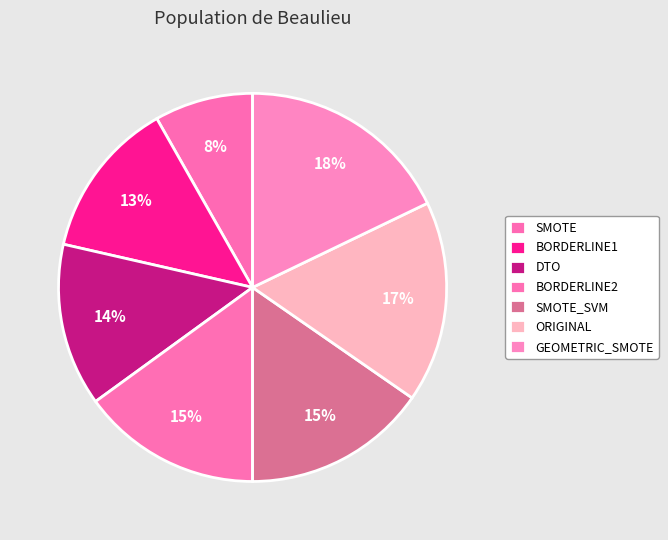

Count the number of slices in the pie.

7